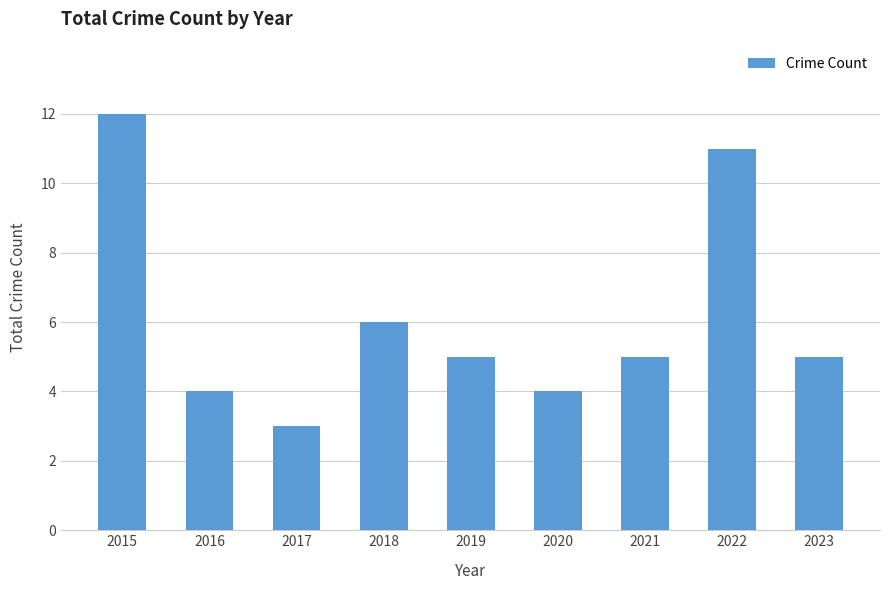

Where does the data first go above 5?

2015